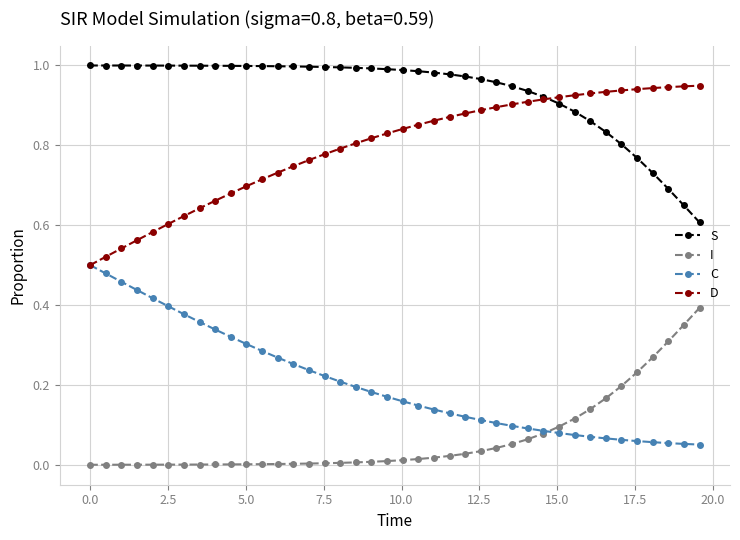

True or false: D and I intersect in this chart.

False